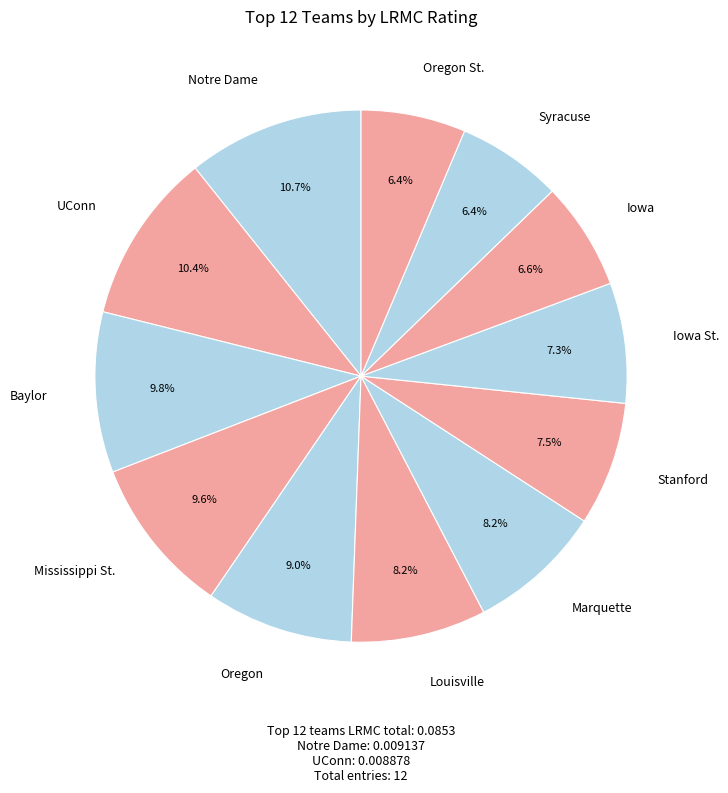

Rank the categories by value from lowest to highest.

Oregon St., Syracuse, Iowa, Iowa St., Stanford, Marquette, Louisville, Oregon, Mississippi St., Baylor, UConn, Notre Dame